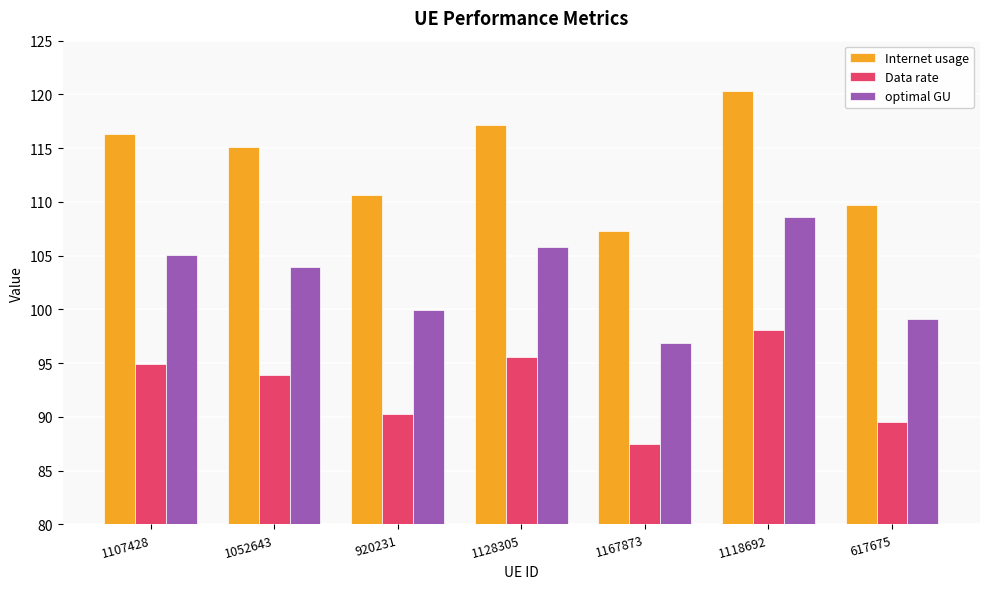

Count the number of categories in the chart.

7